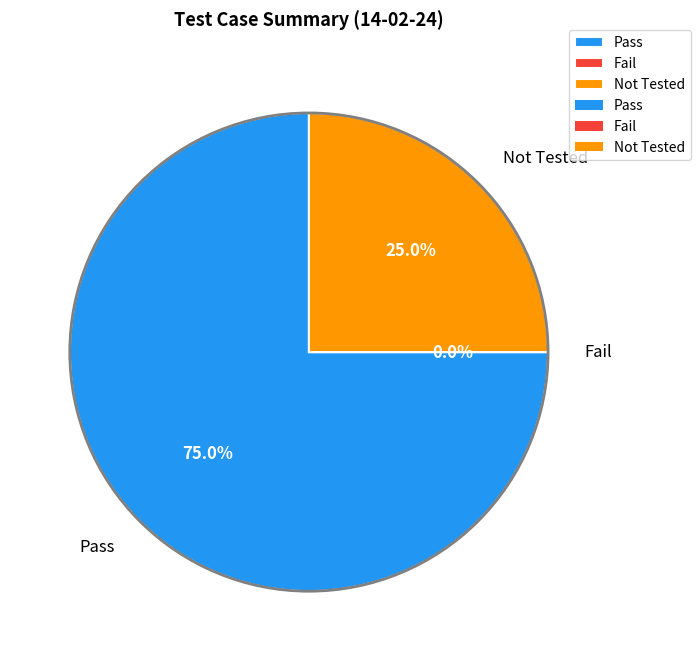

How much of the chart is everything except Pass?

25.0%